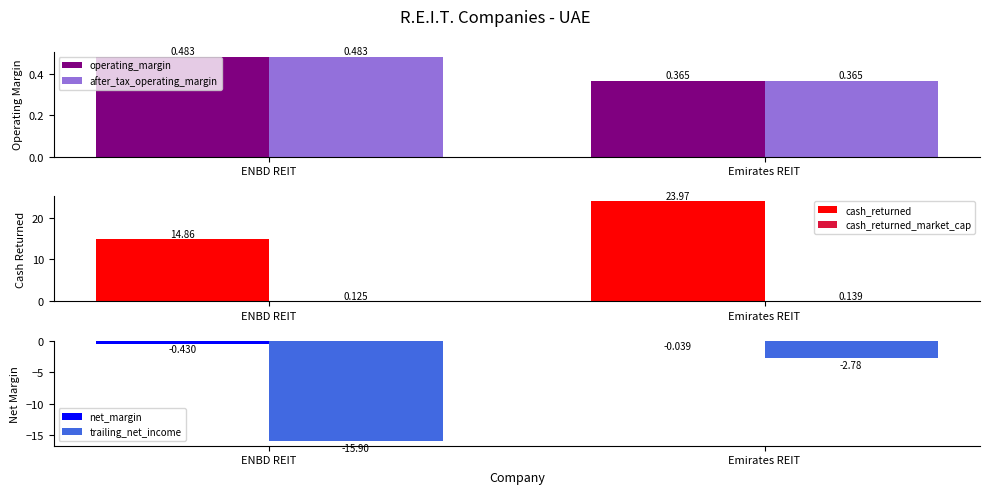

The value of cash_returned at ENBD REIT is 14.9. True or false?

True